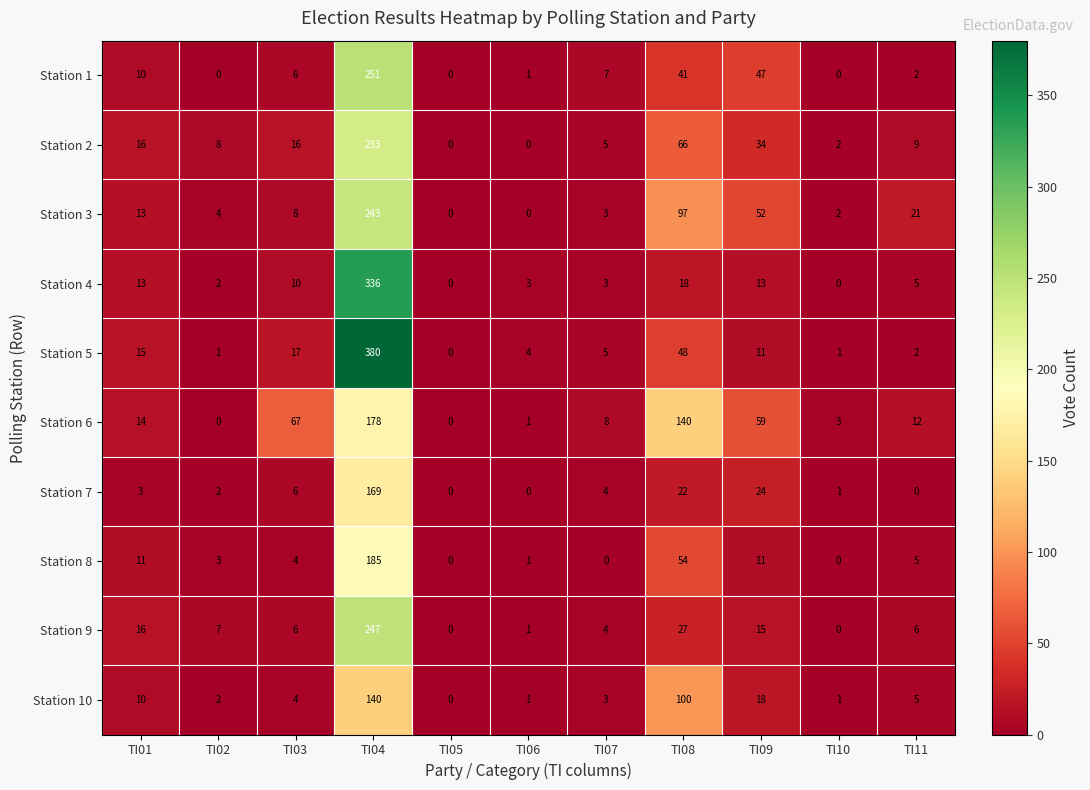

What is the sum of all Station 1 values?

365